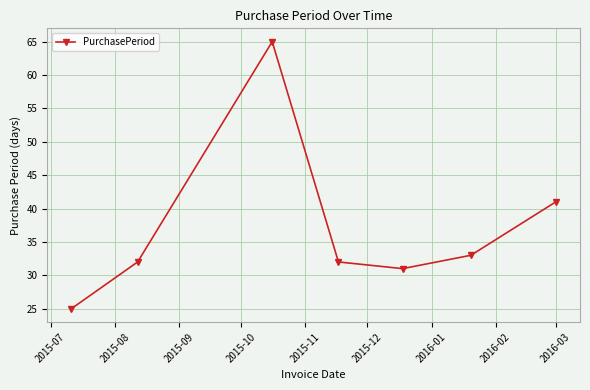

What is the value of the 7th point from the left?

41